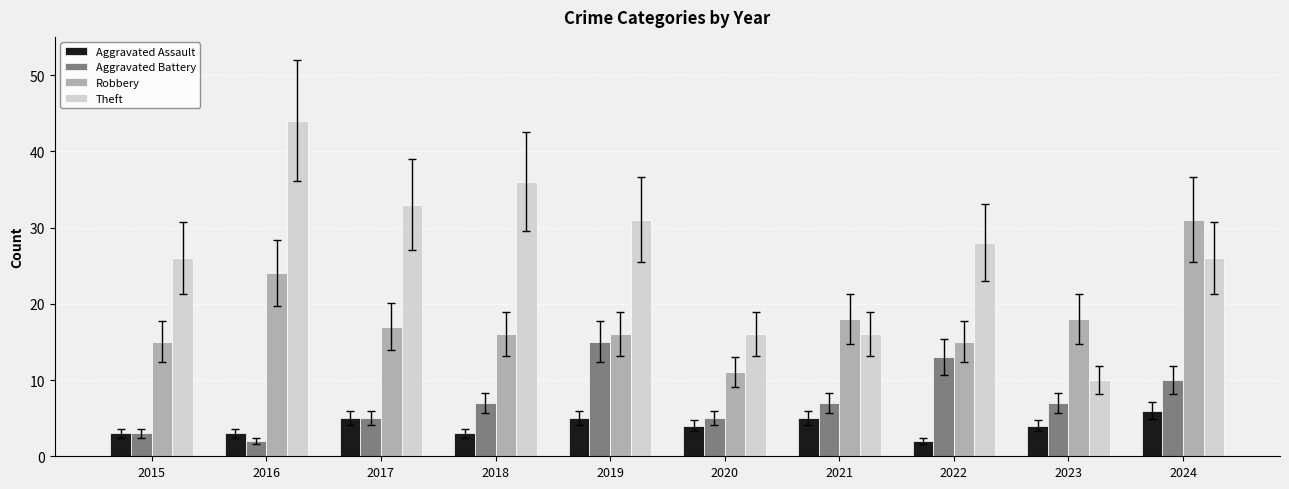

What is the spread (max minus min) of values at 2018?

33